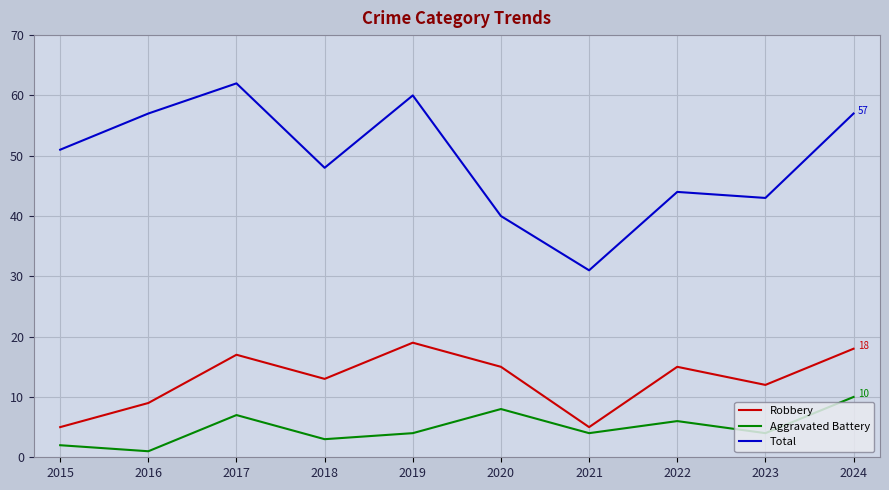

True or false: Total and Robbery intersect in this chart.

False